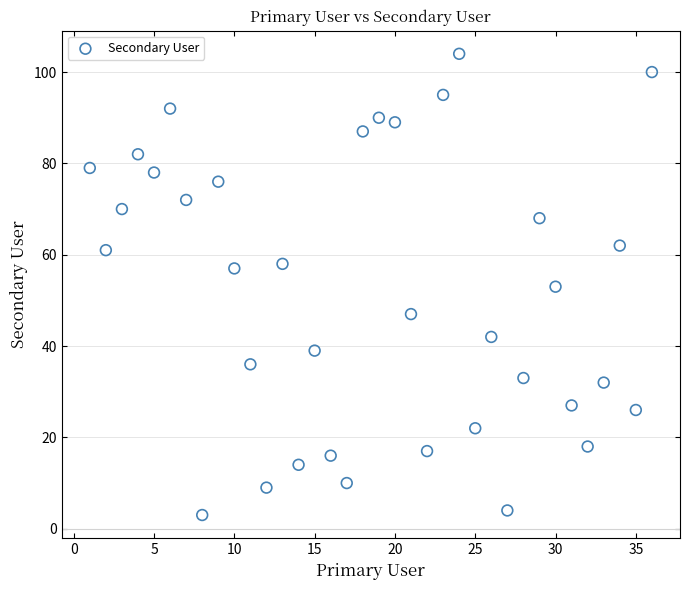

What is the range of X values (max minus min)?

35